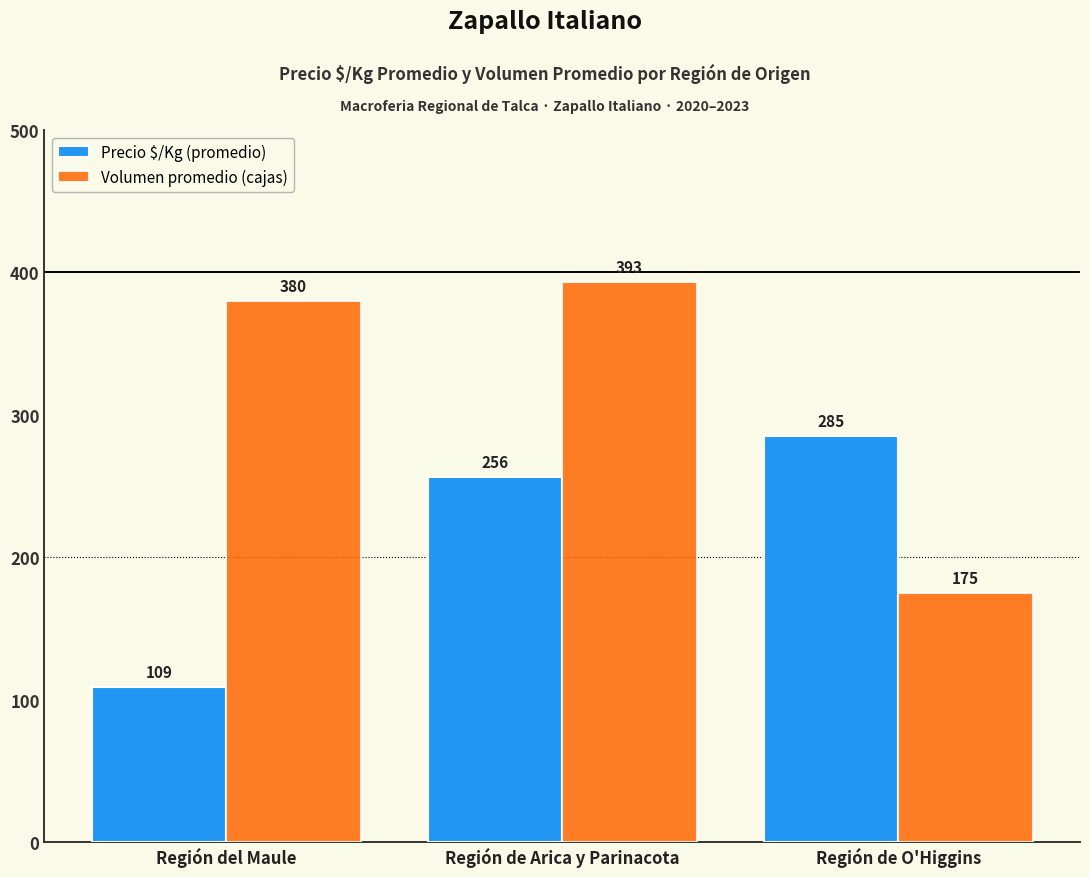

Which category has the highest value in the Volumen promedio (cajas) series?

Región de Arica y Parinacota